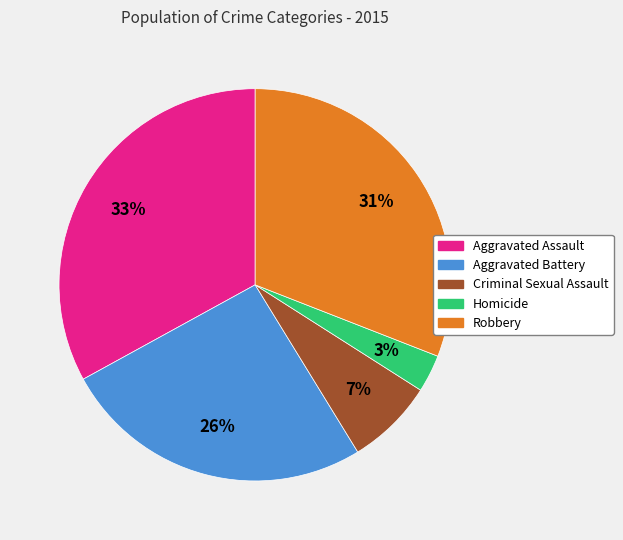

Does Aggravated Battery account for over 50% of the chart?

No